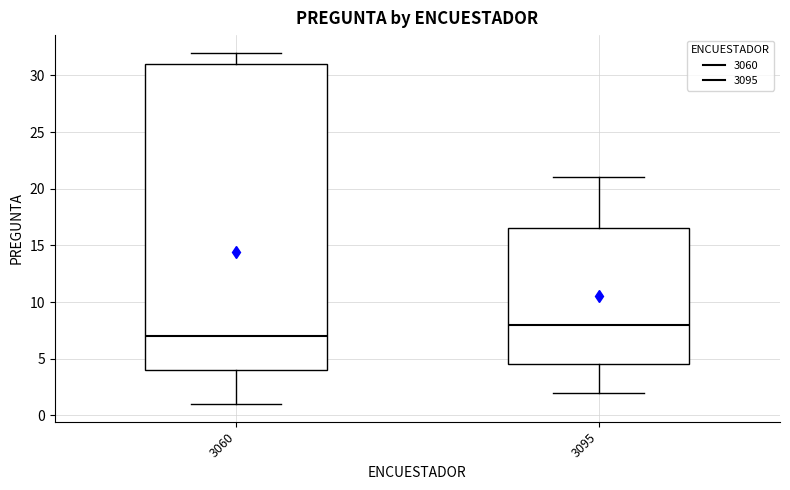

Reading left to right, read every box against the y-axis: the position of its median line, the range the box covers, and the ends of its whiskers. The values are not printed on the chart, so give them approximately, as read against the axis.

3060: median 7.0, box 4.0 to 31.0, whiskers 1.0 to 32.0
3095: median 8.0, box 4.5 to 16.5, whiskers 2.0 to 21.0